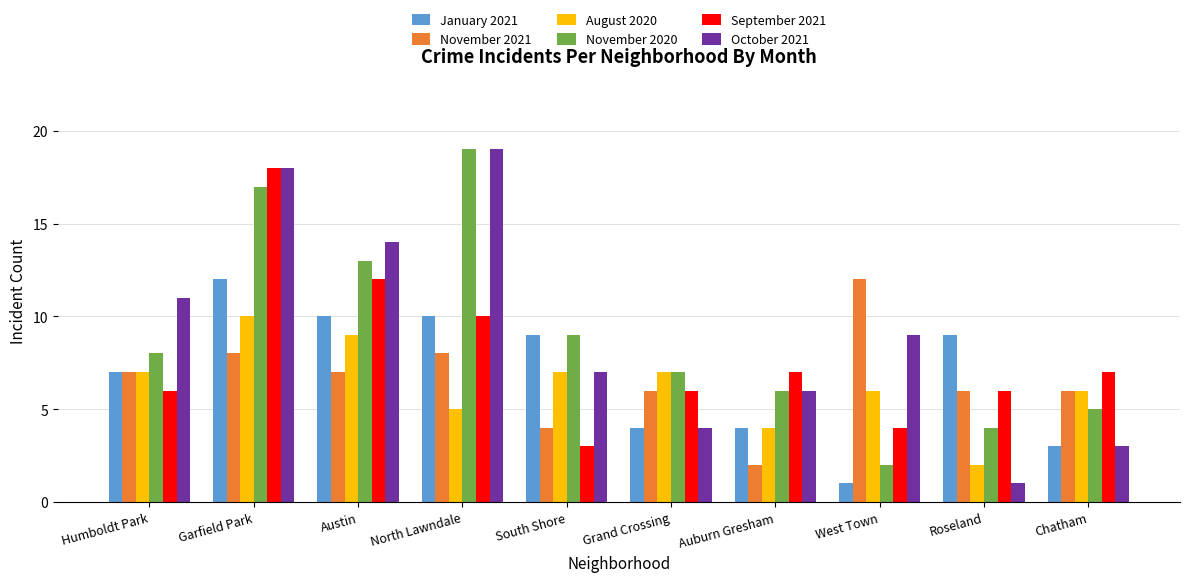

What is the sum of all January 2021 values?

69